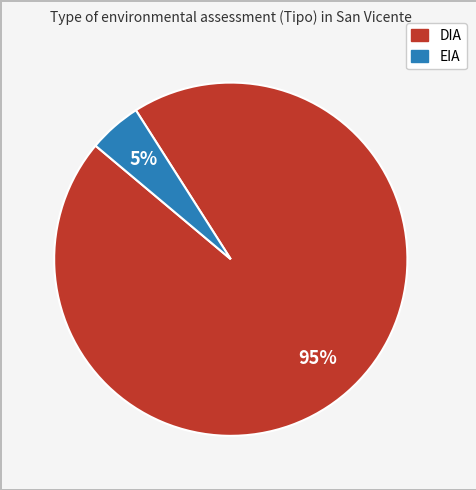

What percentage is the DIA slice, to the nearest percent?

95%